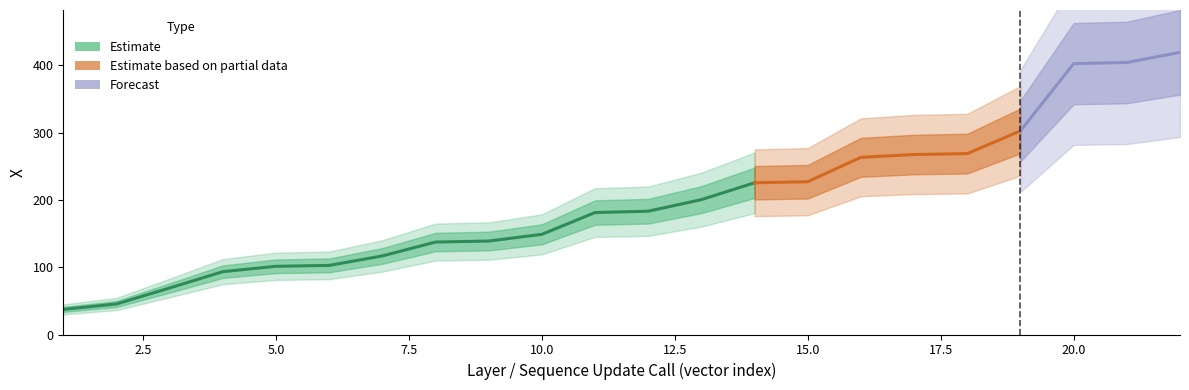

Where is the data nearest to the value 228?

15